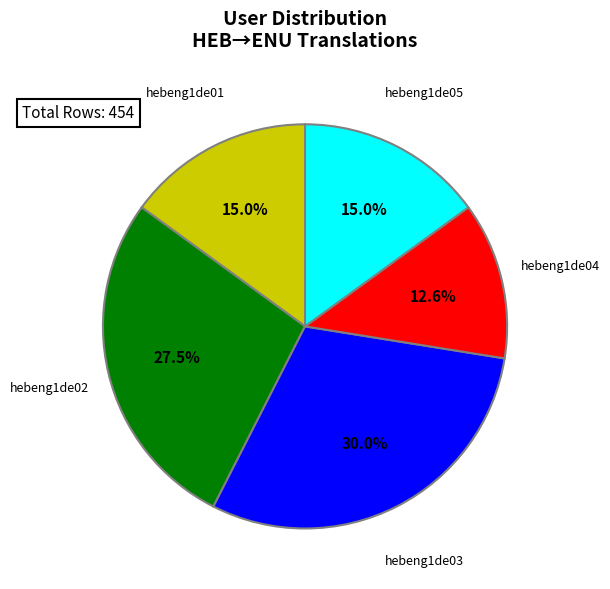

To the nearest percent, what is the average slice percentage?

20%